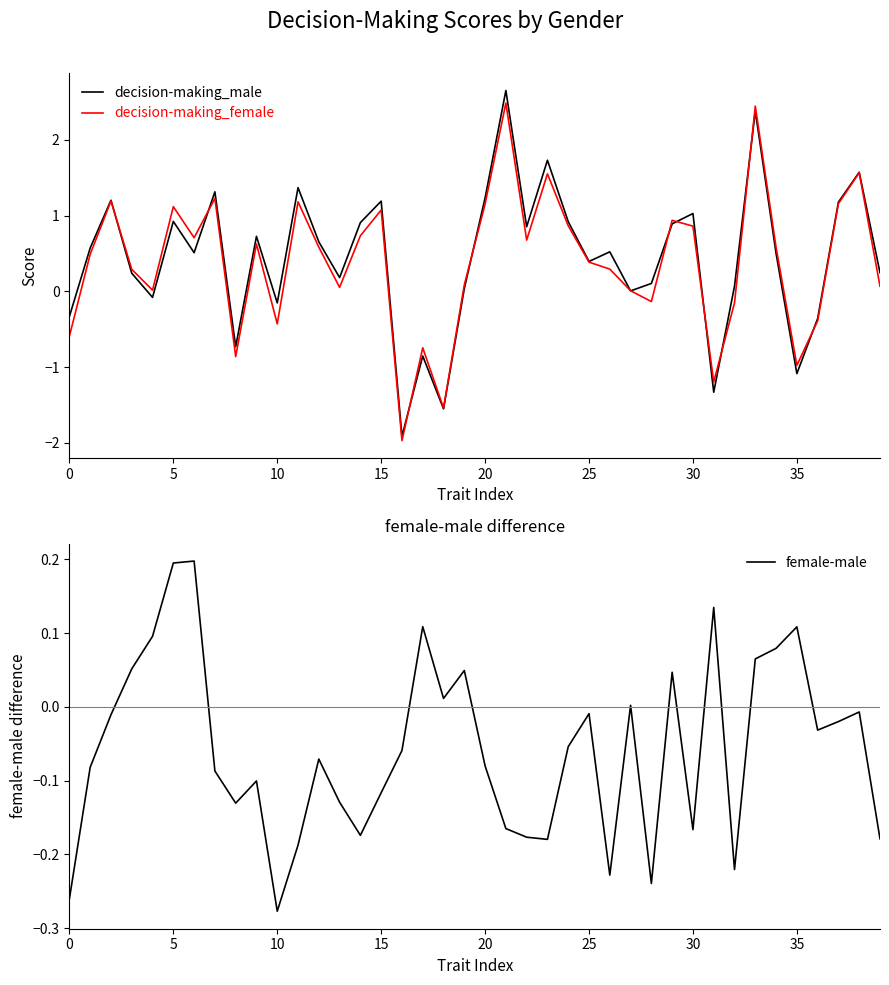

How many interior local valleys does the female-male series have?

10